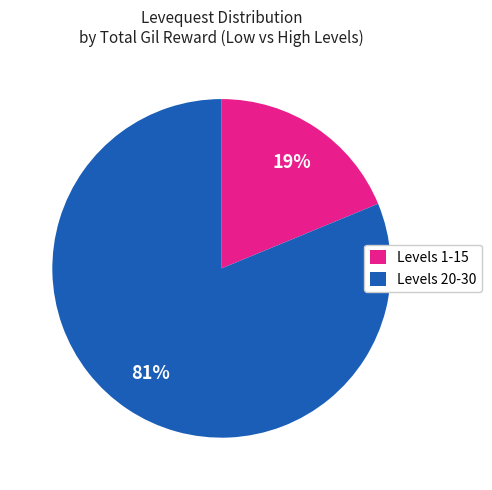

To the nearest percent, what is the difference between the largest and smallest slice percentages?

62%